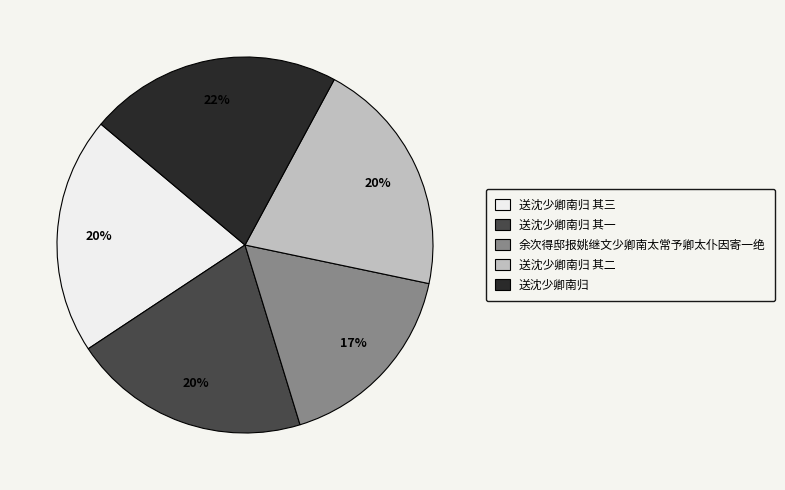

What is the smallest slice in the pie chart?

余次得邸报姚继文少卿南太常予卿太仆因寄一绝